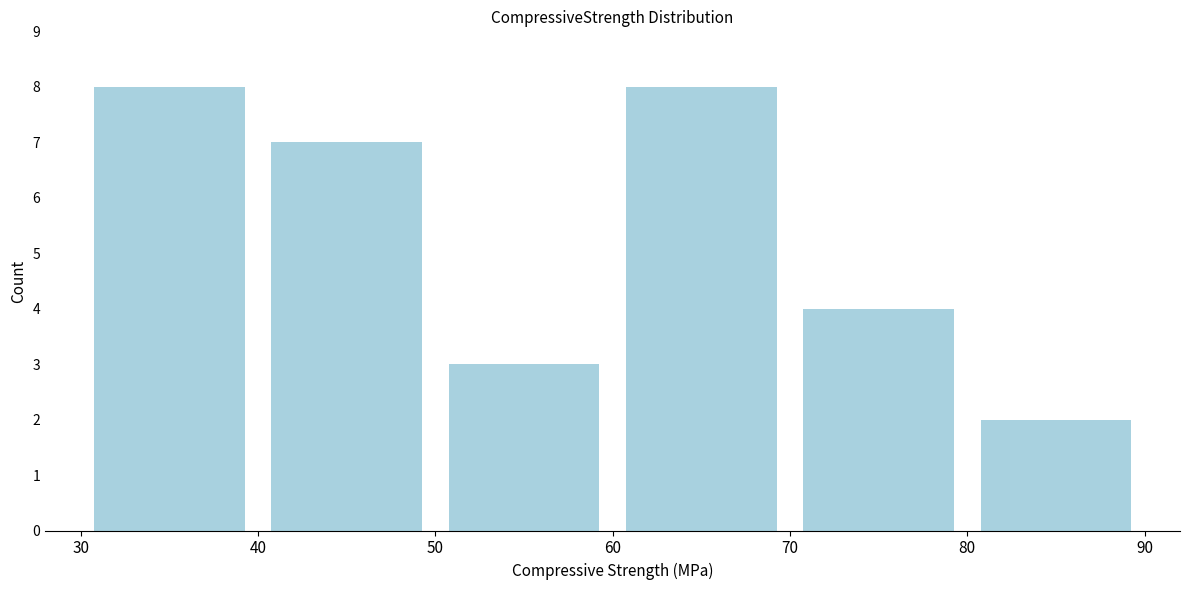

What is the height of the bar covering 50 to 60 on the x-axis? The values are not printed on the chart, so give them approximately, as read against the axis.

3